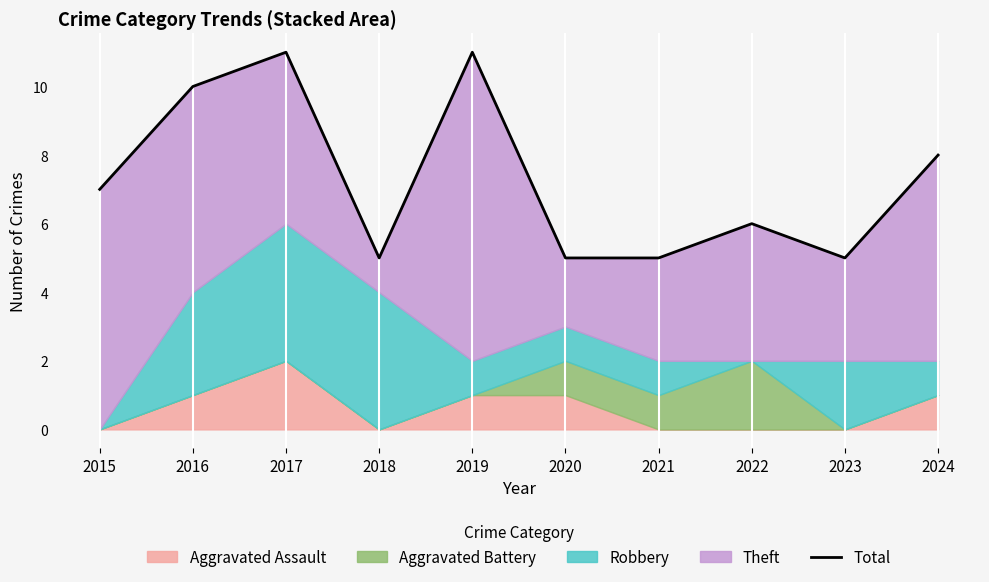

What is the greatest value displayed?

11